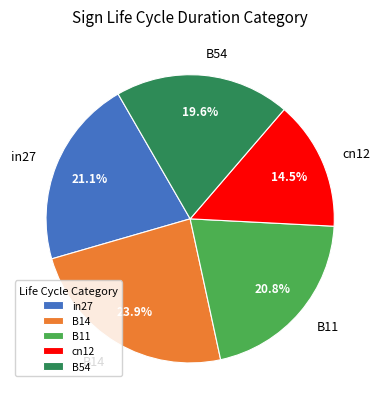

How much of the chart is everything except in27?

78.9%